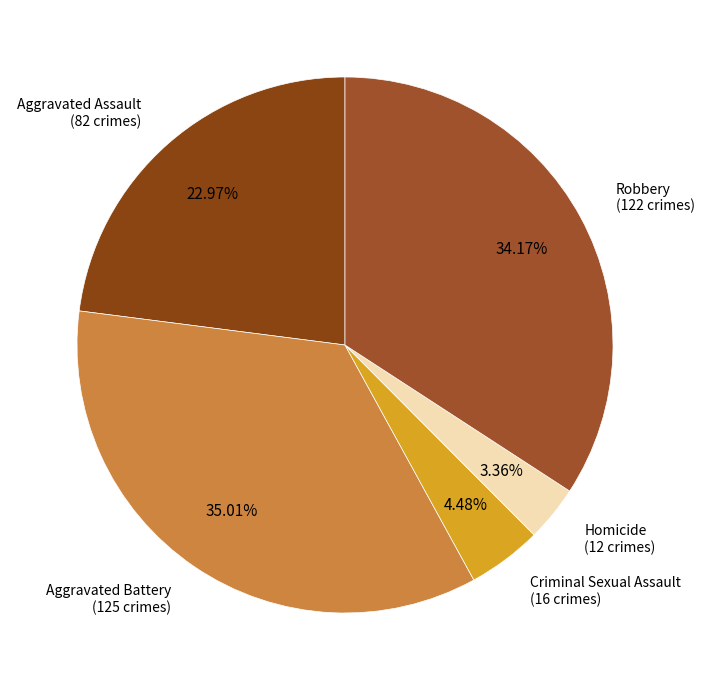

Is there a majority slice in this chart?

No